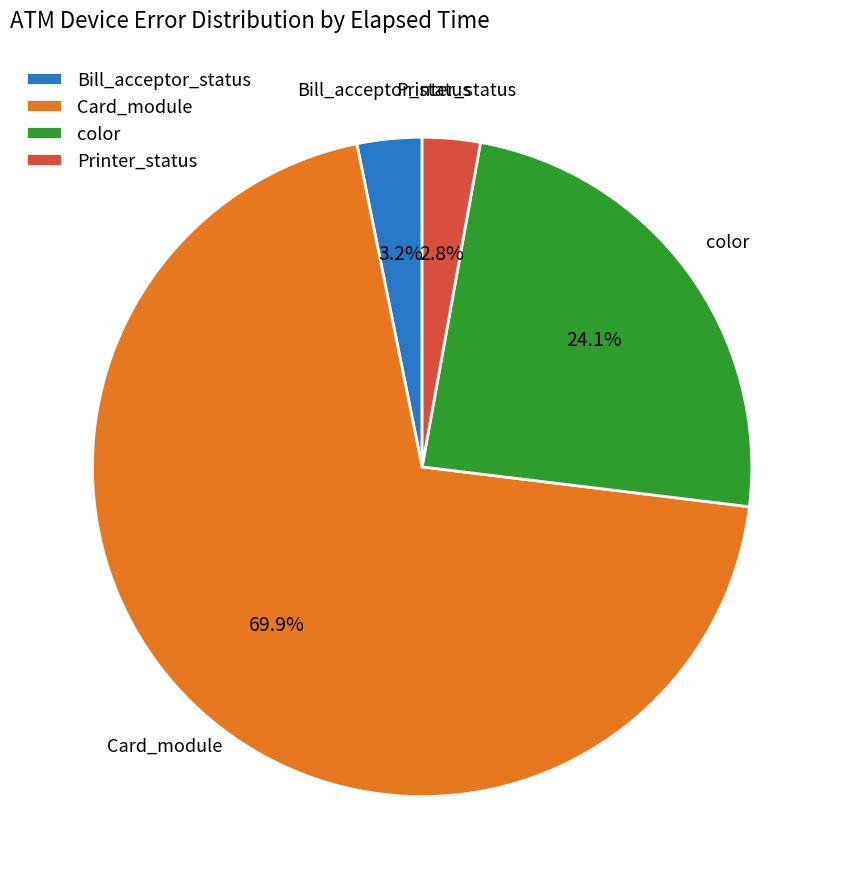

How many segments does this pie chart have?

4